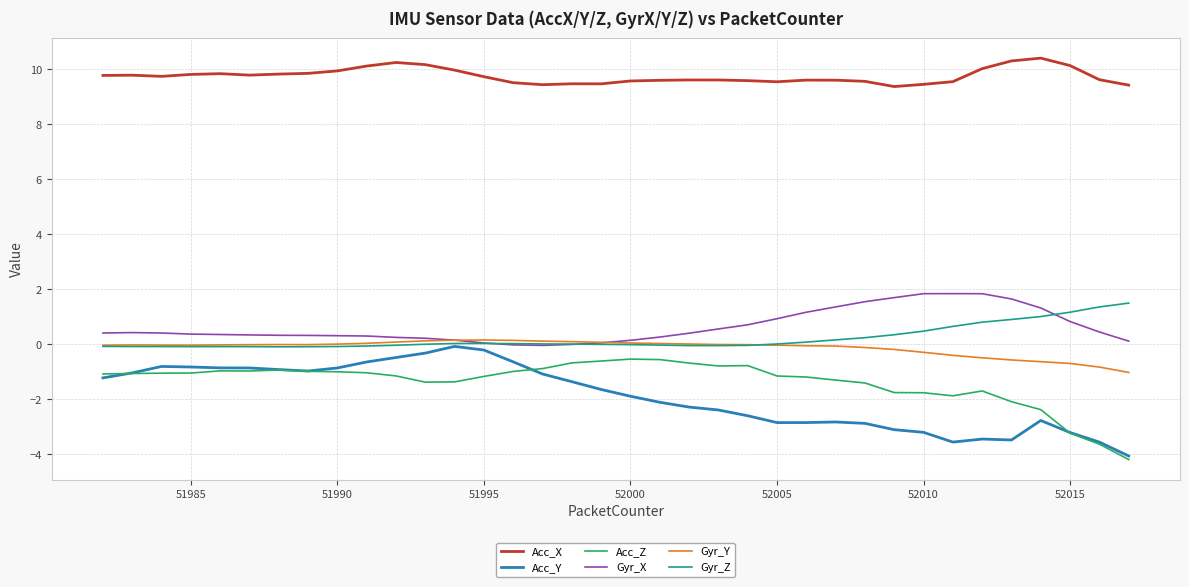

What is the minimum value shown in the chart?

-4.2